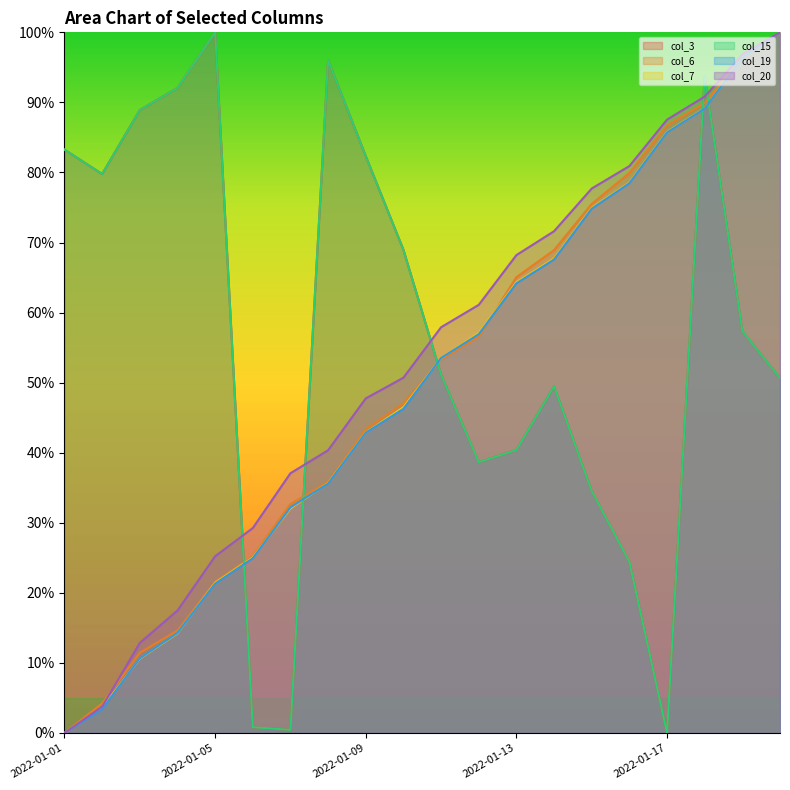

How many intersections are there between col_3 and col_7?

5